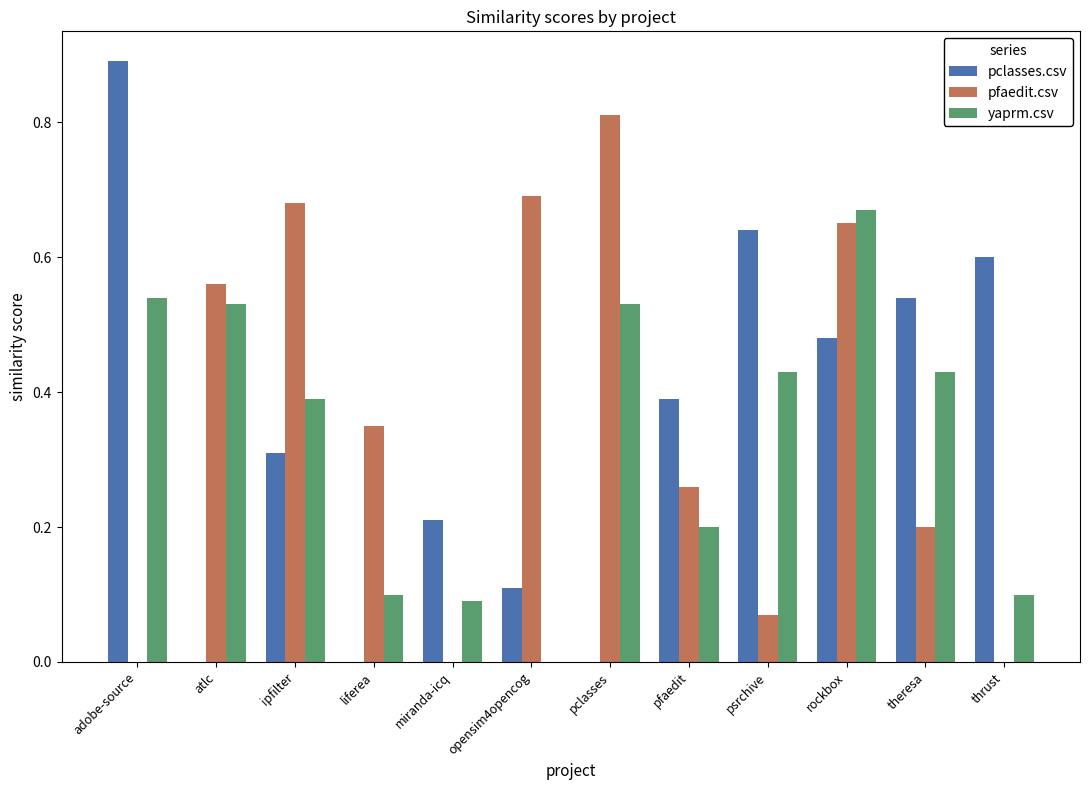

Which series changed the most between ipfilter and opensim4opencog?

yaprm.csv